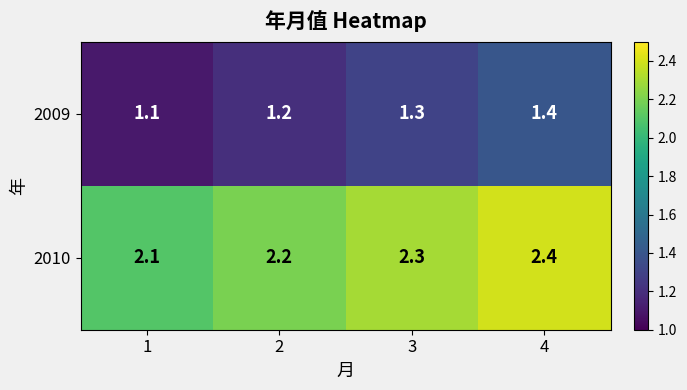

Reading right to left, extract all data points from this chart.

2009: 1.4	1.3	1.2	1.1
2010: 2.4	2.3	2.2	2.1